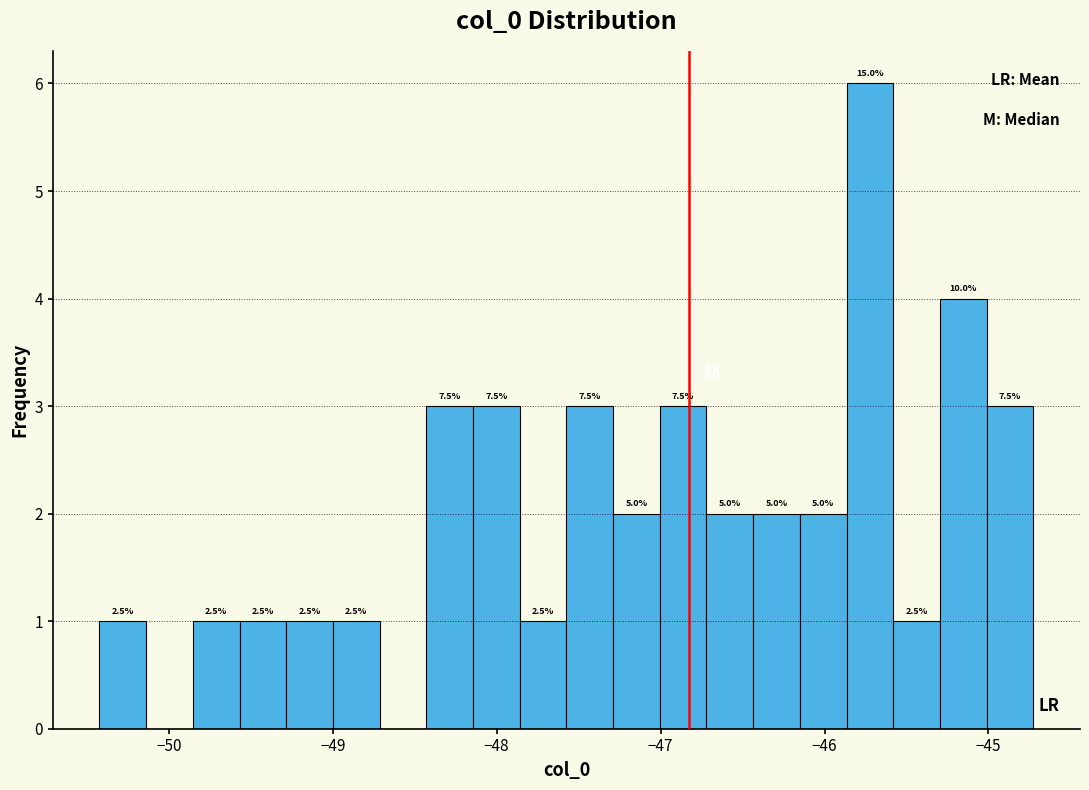

Read against the x-axis, roughly where is the centre of the tallest bar?

-45.7